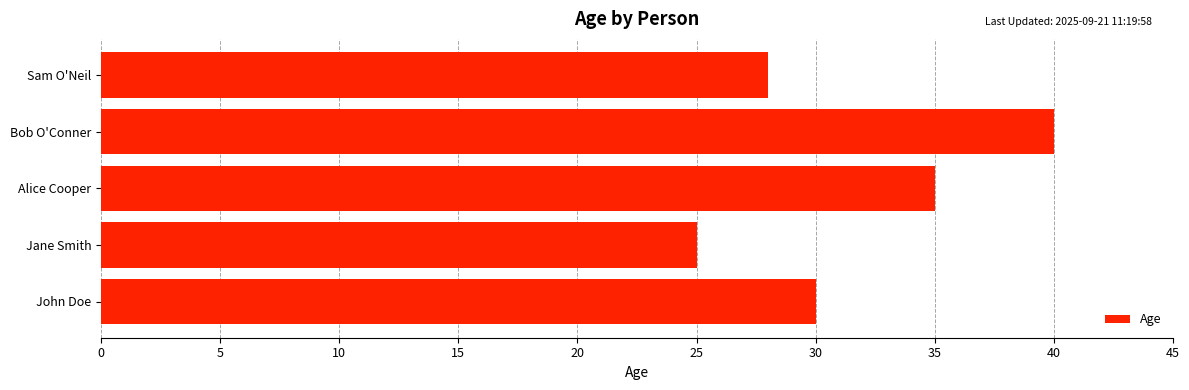

Which has a higher value, Bob O'Conner or Jane Smith?

Bob O'Conner